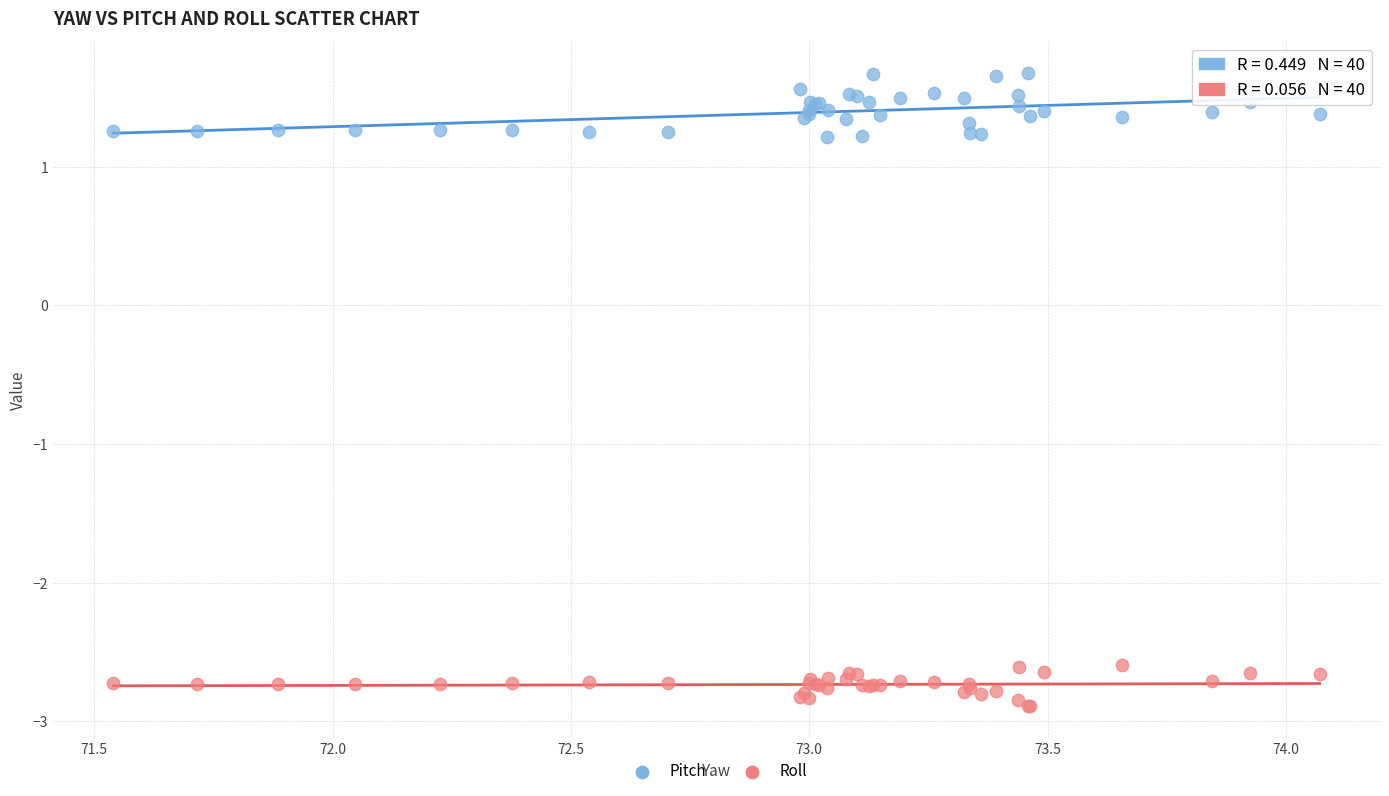

Which series has the largest Y range (max minus min)?

Pitch